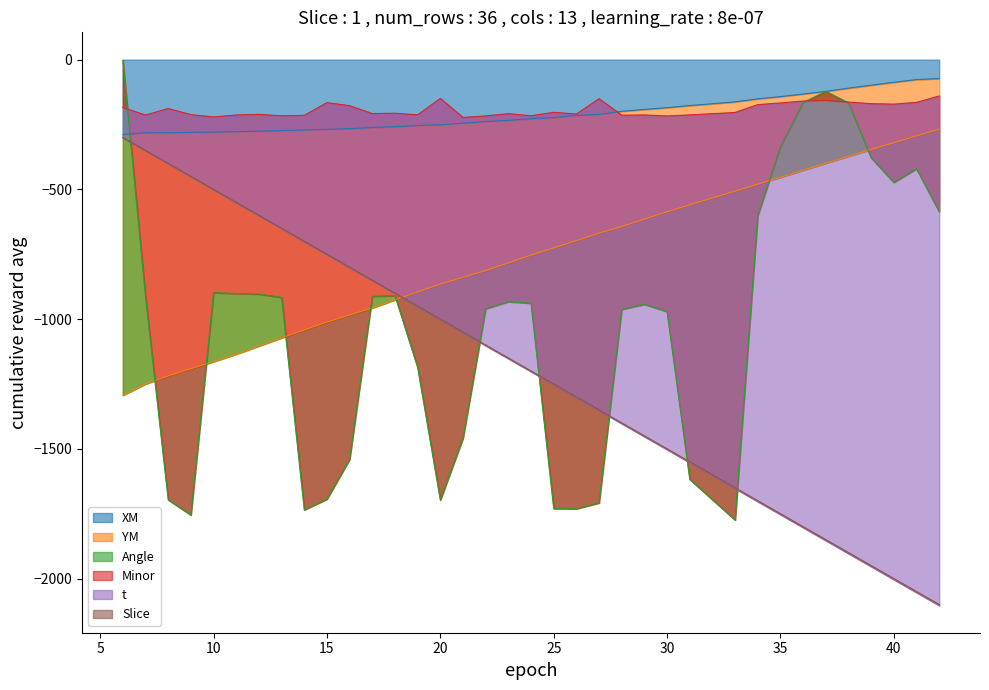

The value of YM at 30 is -586.4. True or false?

True